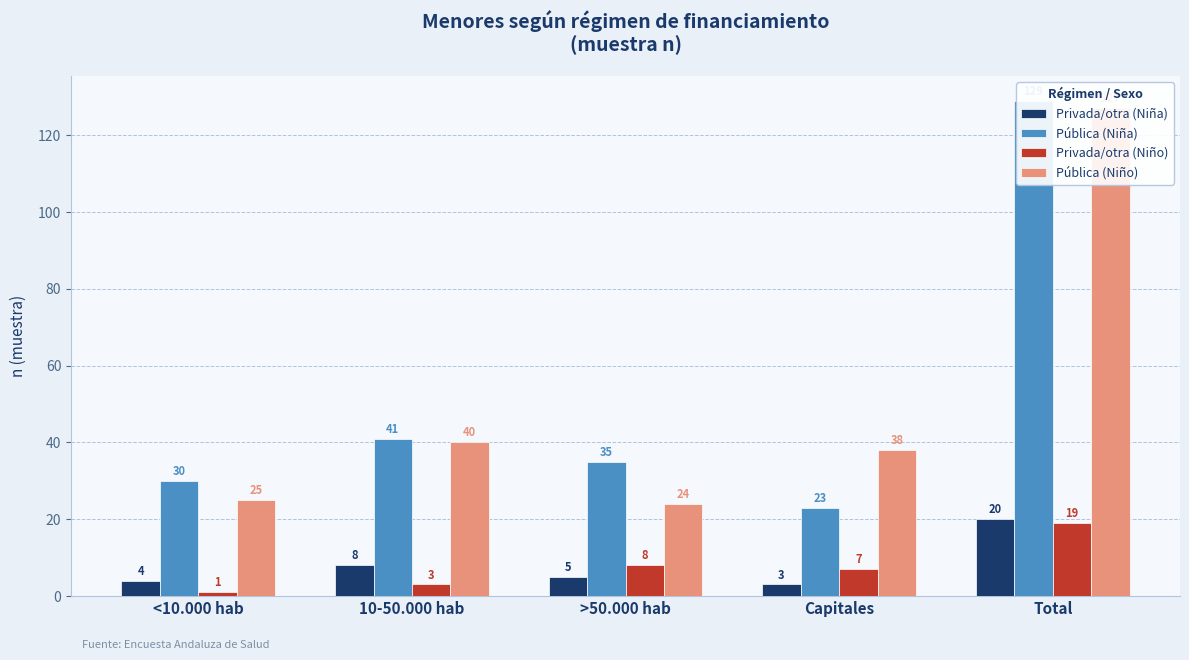

Are the bars grouped side by side (vs. stacked)?

Yes